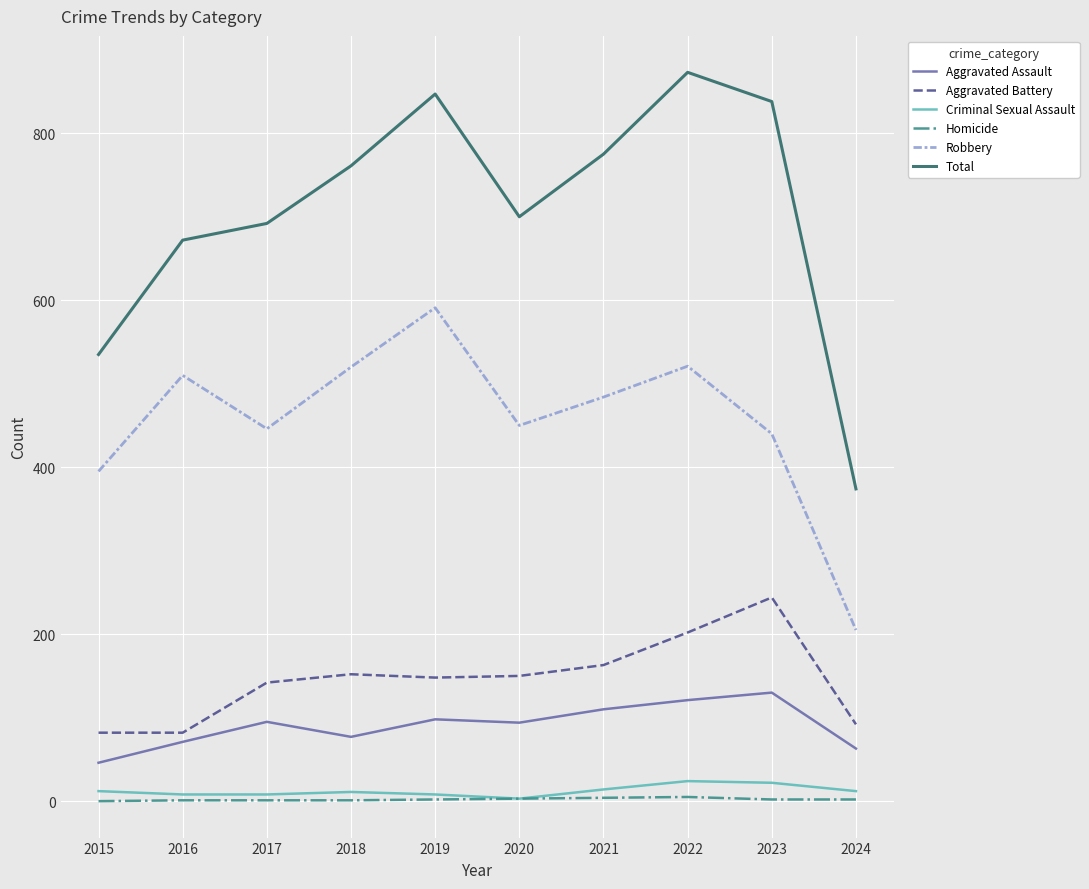

True or false: Aggravated Battery and Total cross at least once.

False